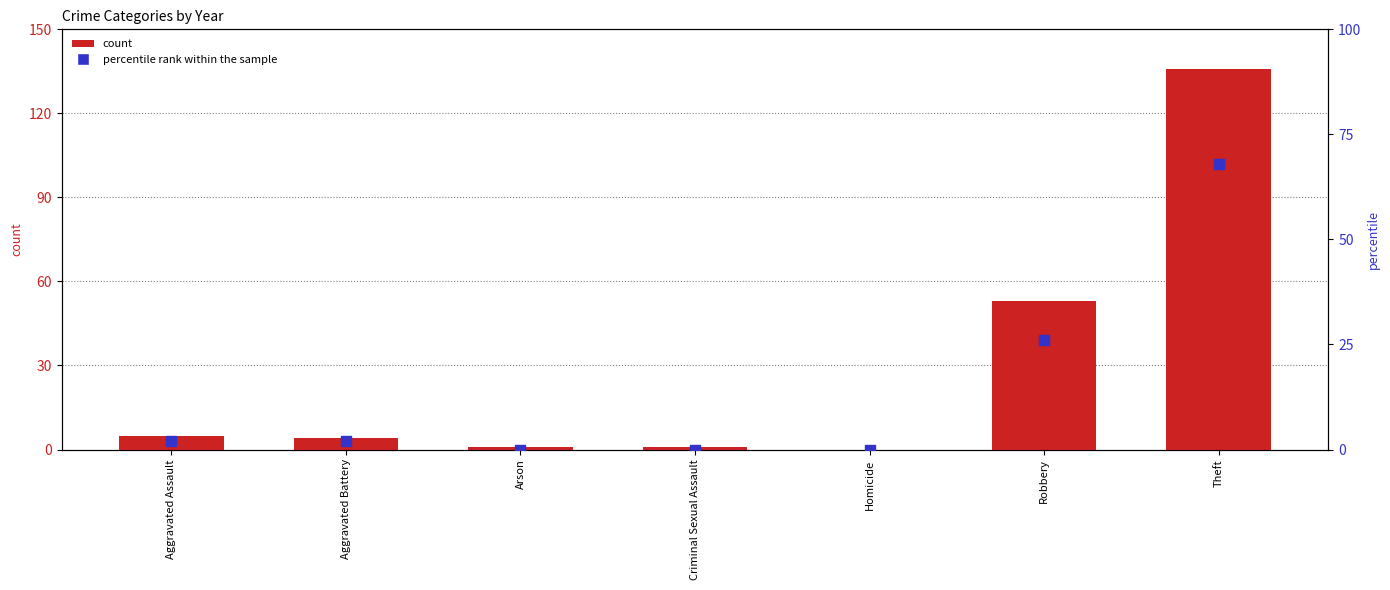

Is the value of percentile rank within the sample at Theft greater than the value of count at Theft?

No